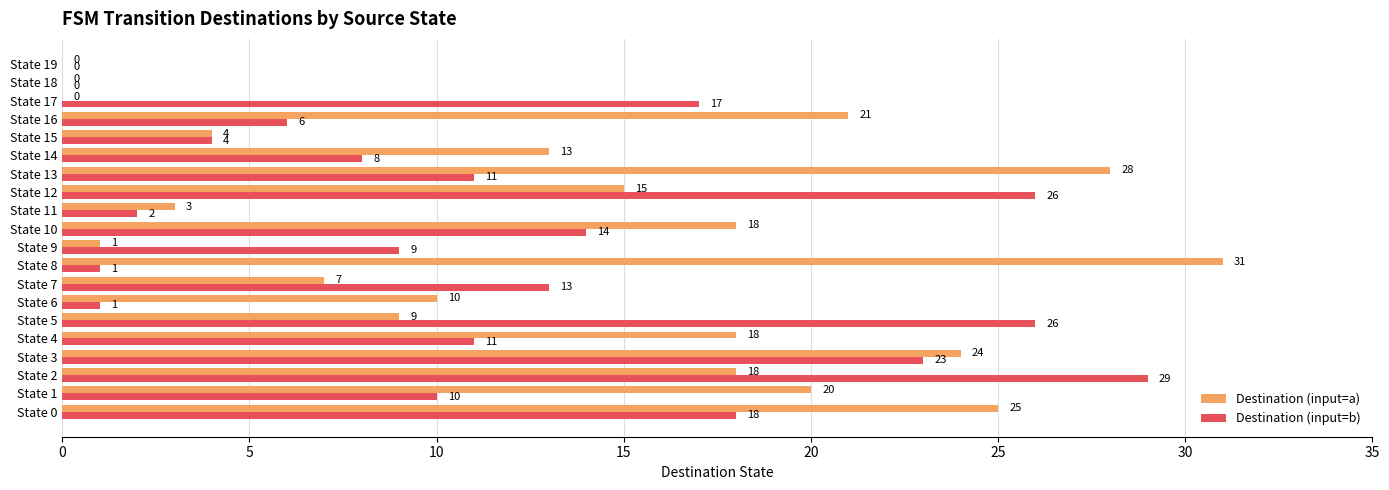

What is the sum of all Destination (input=a) values?

265